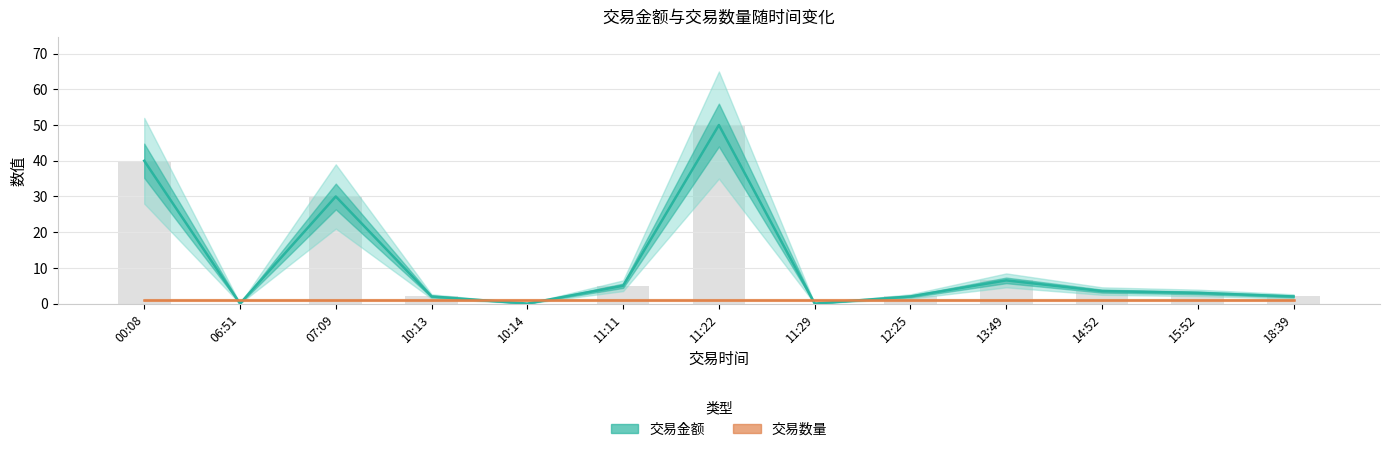

What is the average value of the 交易数量 series?

1.0